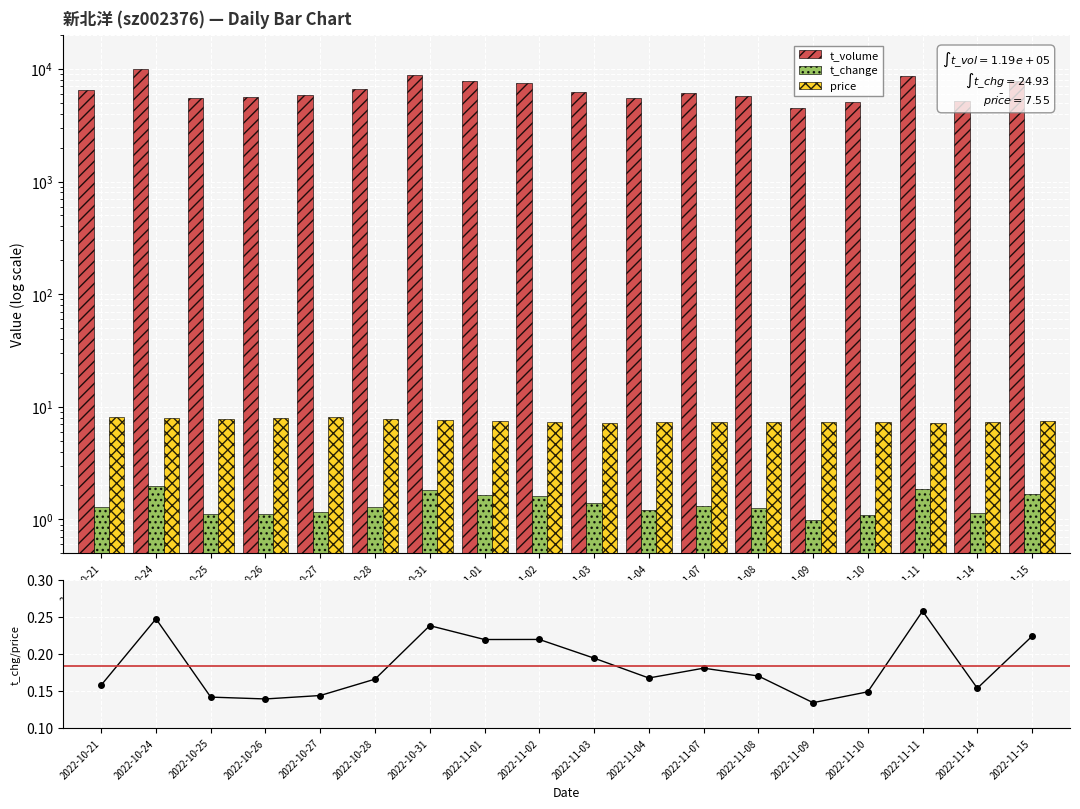

What is the difference between the maximum and minimum values in the price series?

0.9